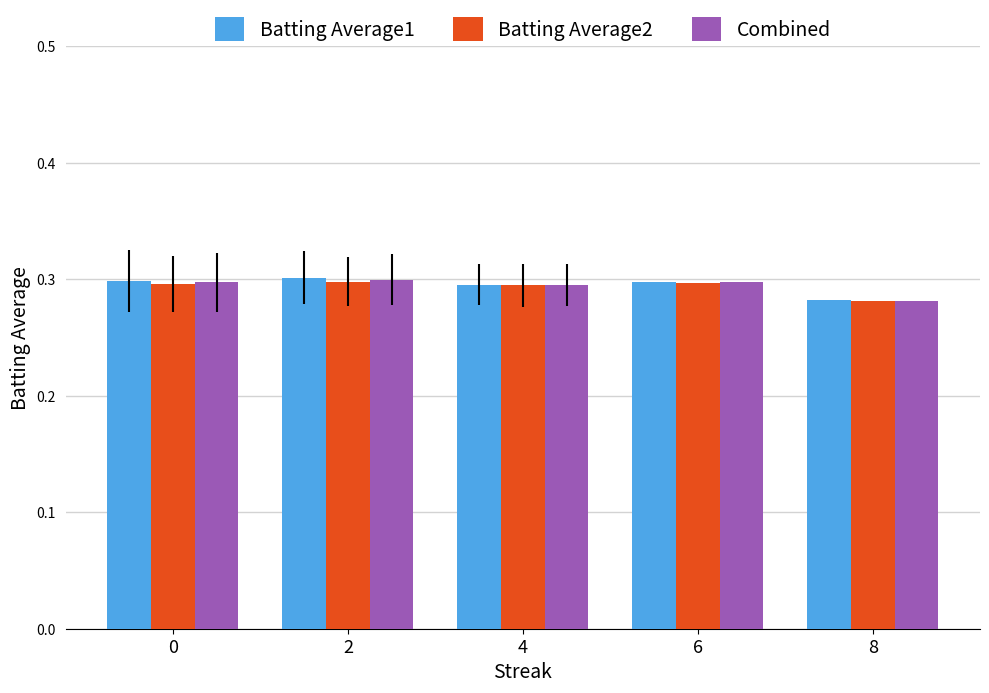

Which category has the lowest value across all series?

8